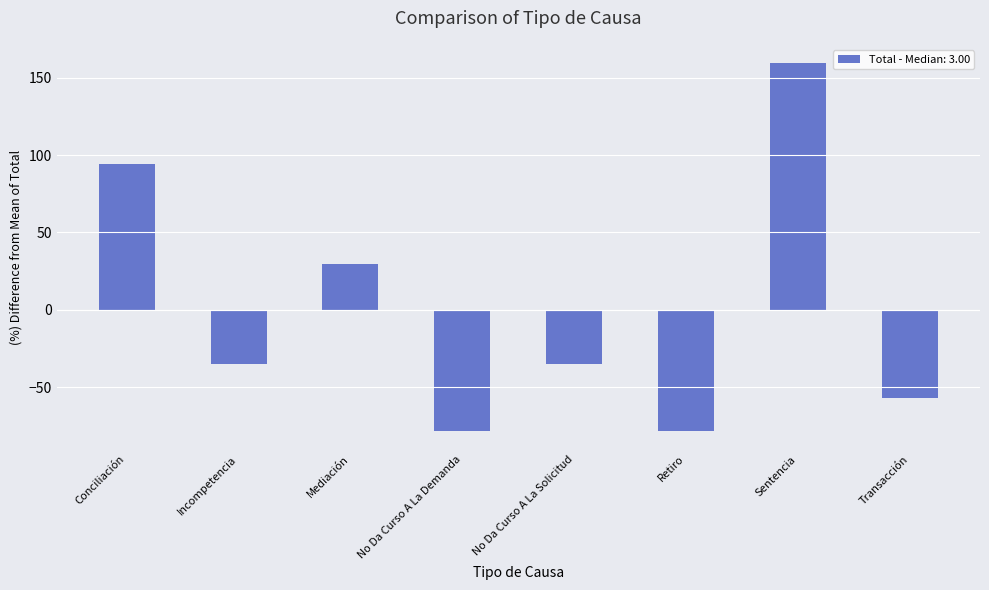

What is the label of the 8th bar from the right?

Conciliación